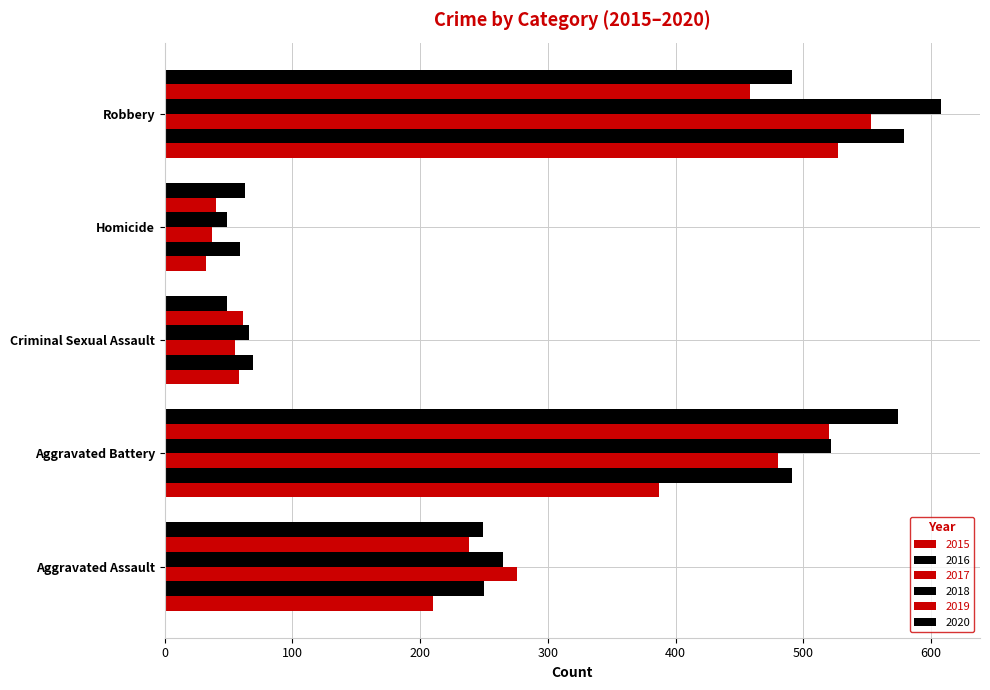

How many values in the 2020 series are below 249?

2